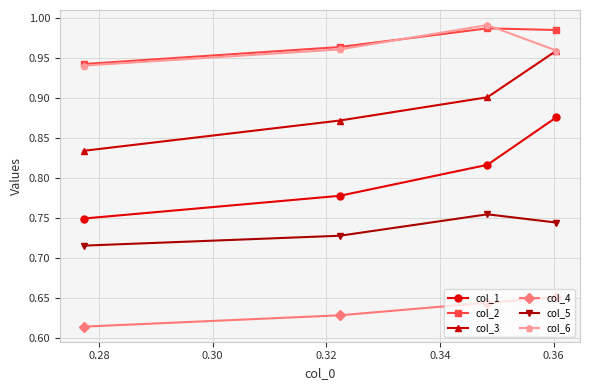

Which series has the widest spread of values?

col_1